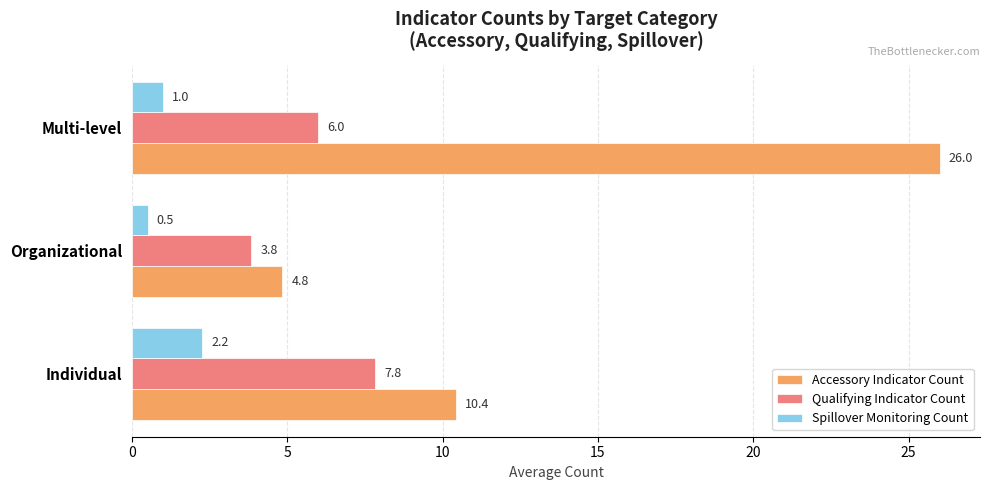

What is the difference between the Accessory Indicator Count values at Multi-level and Organizational?

21.2